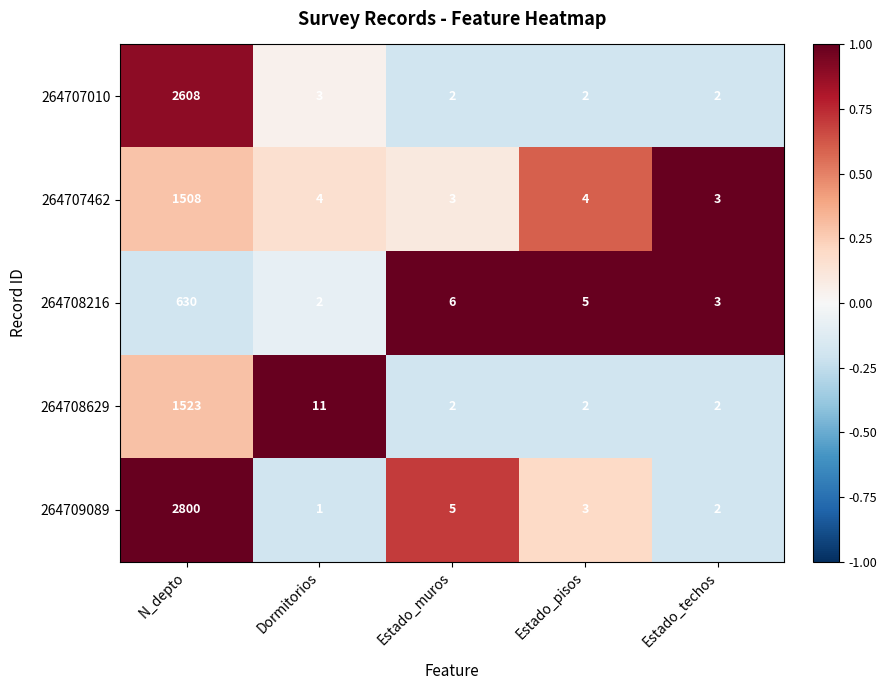

What is the sum of the 264708216 values at Dormitorios and Estado_pisos?

7